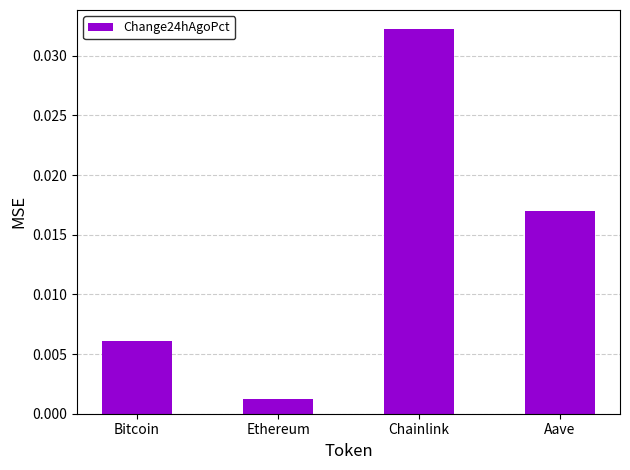

Which category has the highest value across all series?

Chainlink